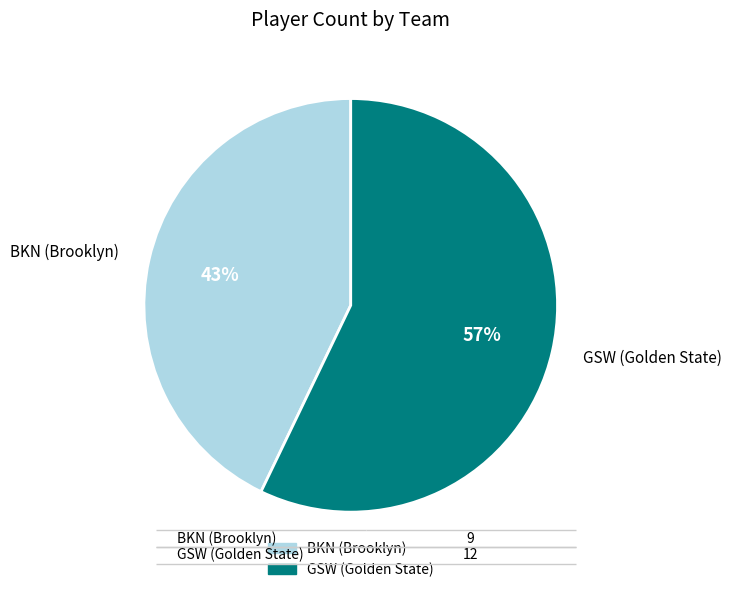

Does BKN represent more than half of the total?

No